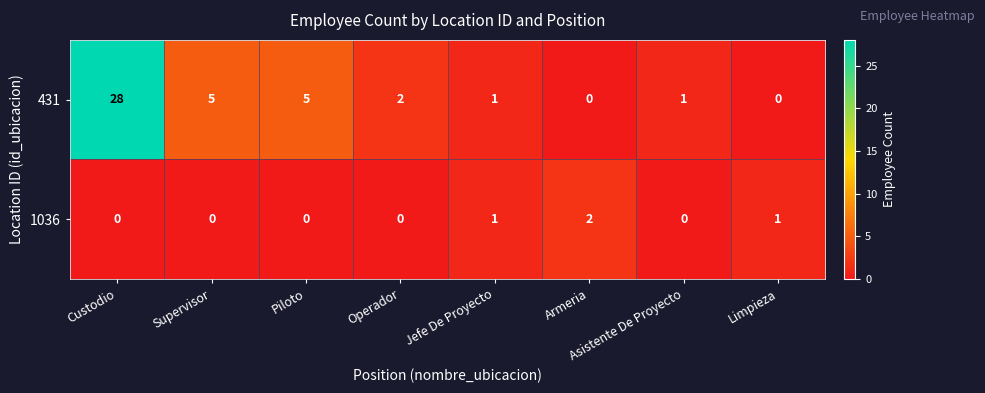

List the series in order of their peak value, highest first.

431, 1036